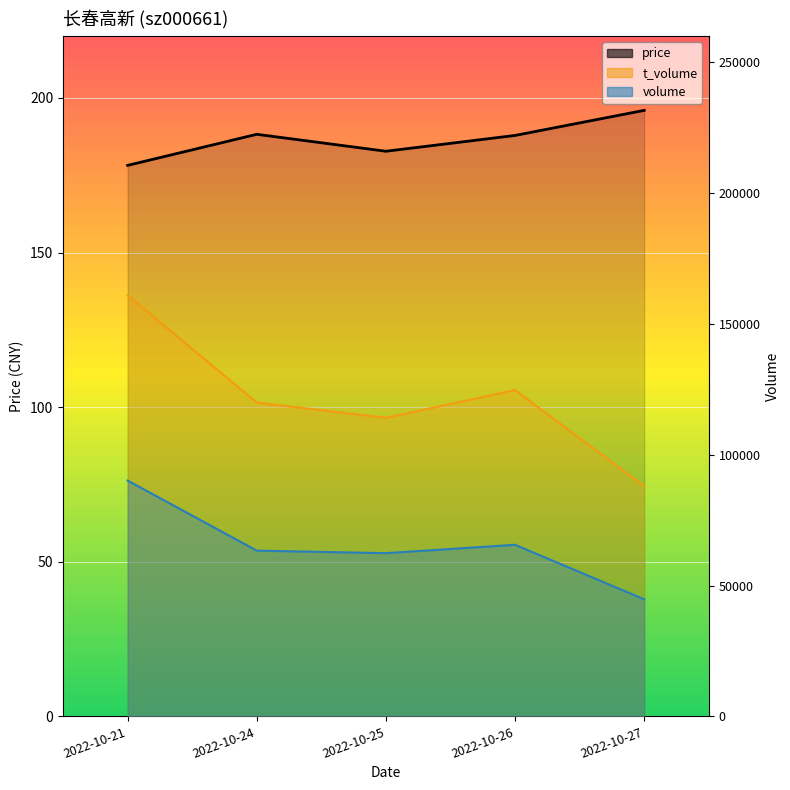

Which label corresponds to the smallest value in the chart?

2022-10-21